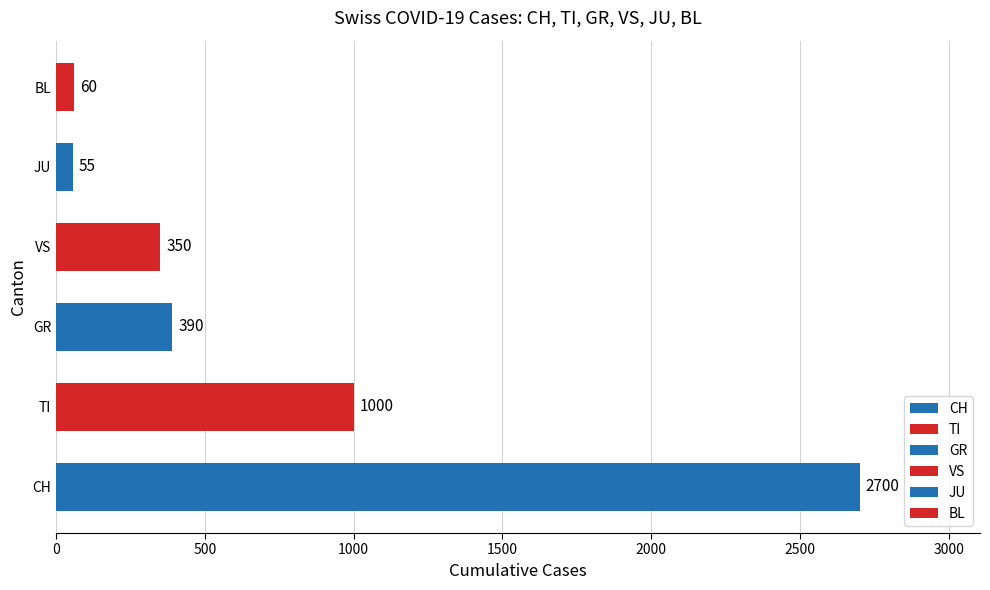

What are all the series names shown in the legend?

CH, TI, GR, VS, JU, BL